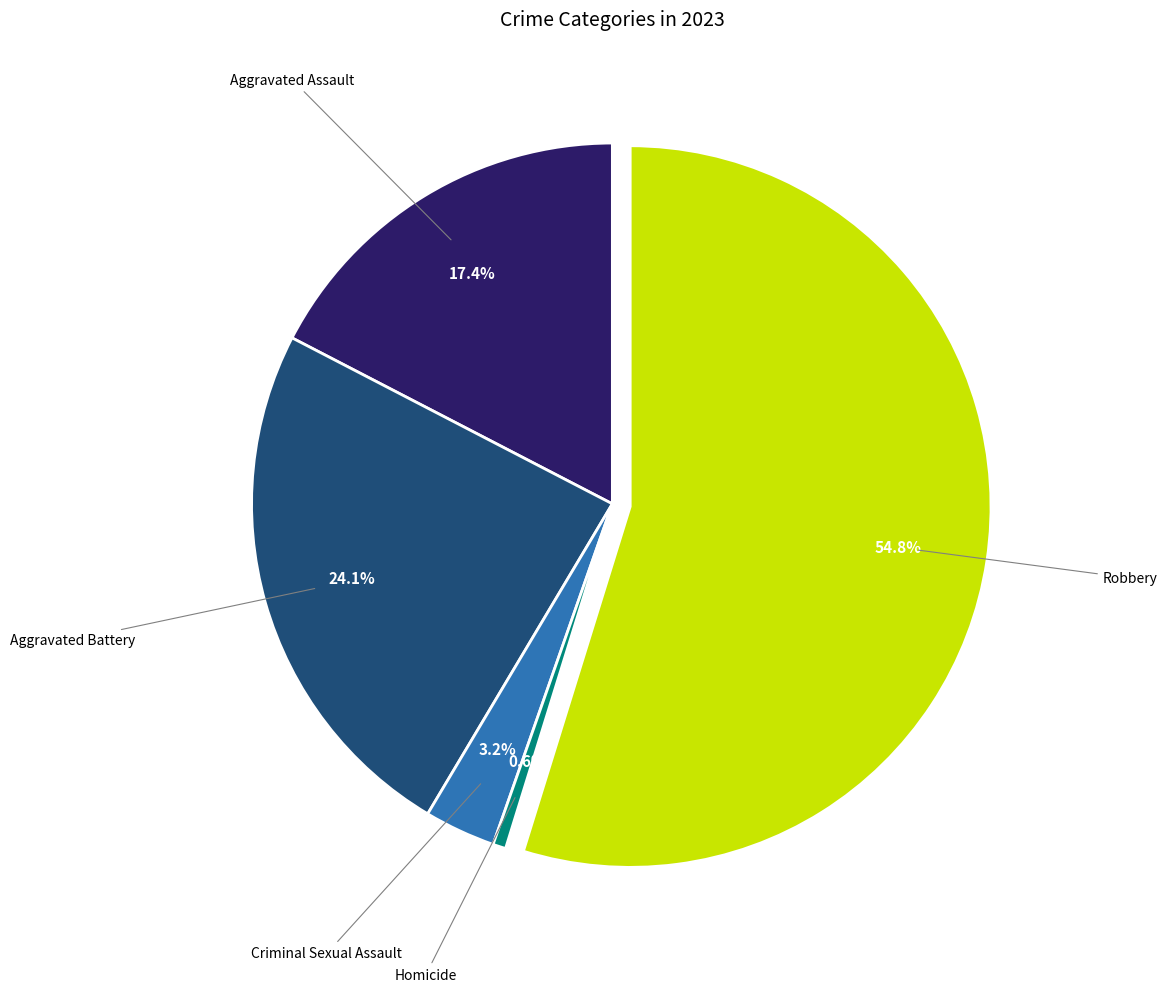

Does any single category account for the majority?

Yes